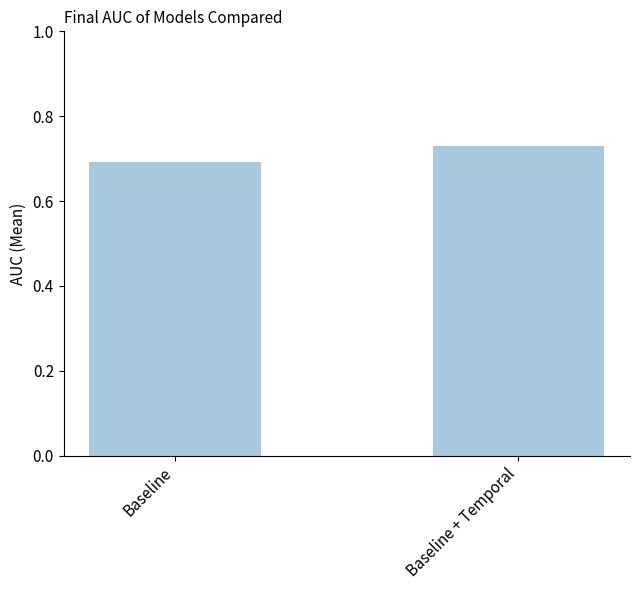

Rank the categories by value from highest to lowest.

Baseline + Temporal, Baseline